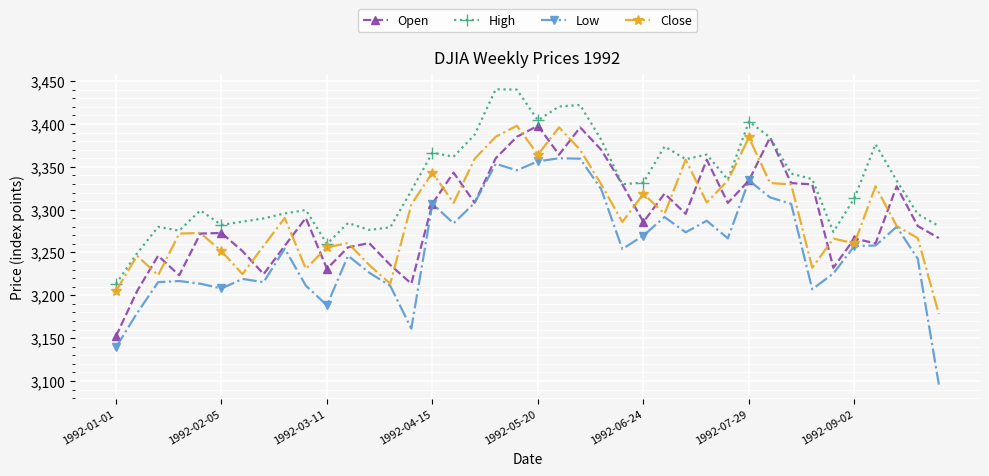

True or false: Close has more than 1 points higher than both neighbors.

True